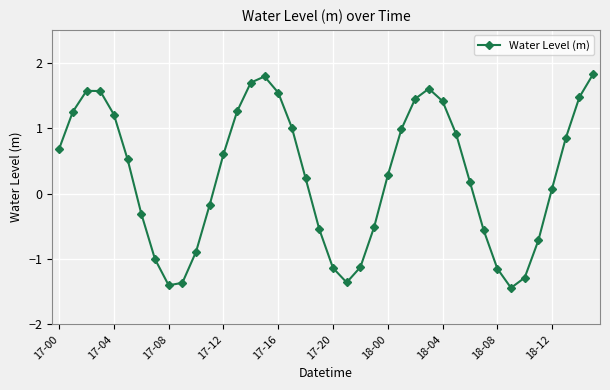

Does the chart have visible grid lines?

Yes